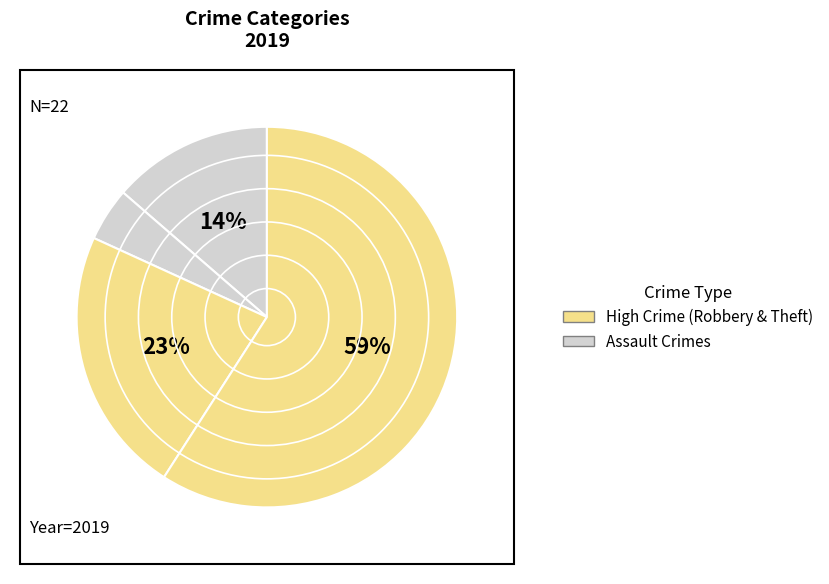

How many slices are in this pie chart?

4